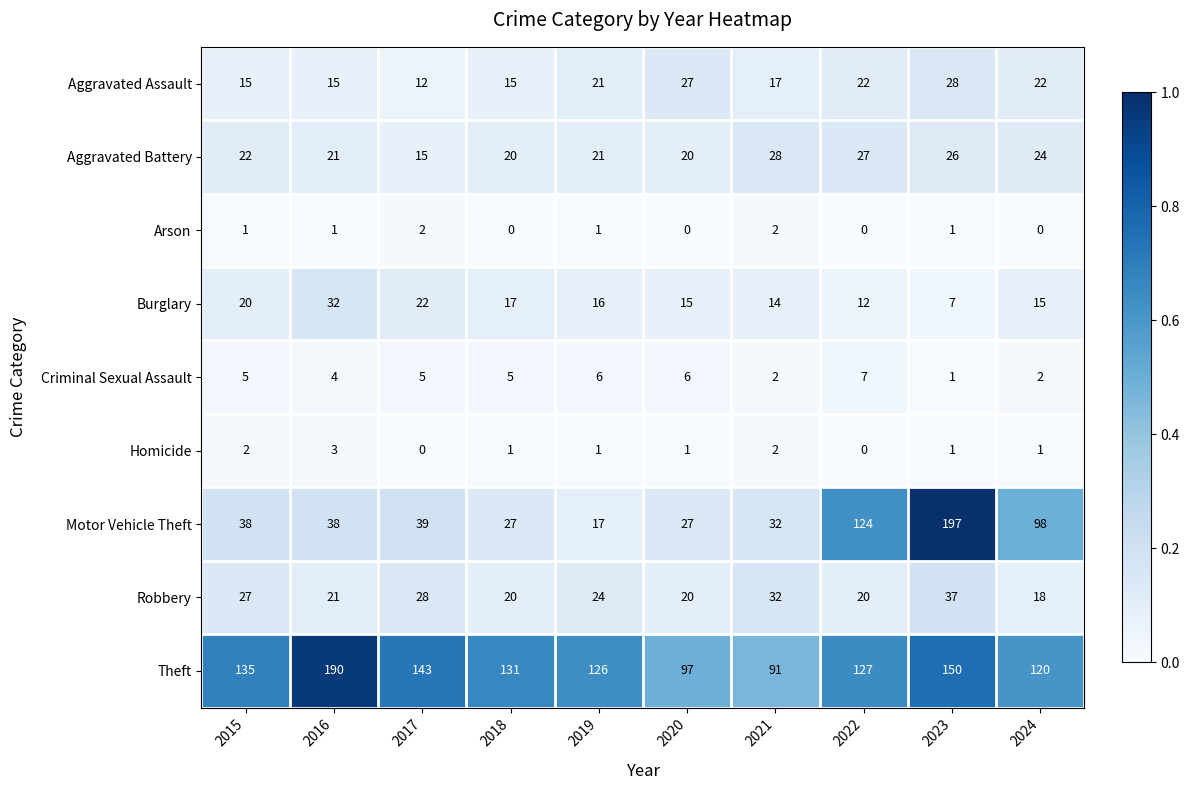

Rank the series at 2015 from lowest to highest value.

Arson, Homicide, Criminal Sexual Assault, Aggravated Assault, Burglary, Aggravated Battery, Robbery, Motor Vehicle Theft, Theft